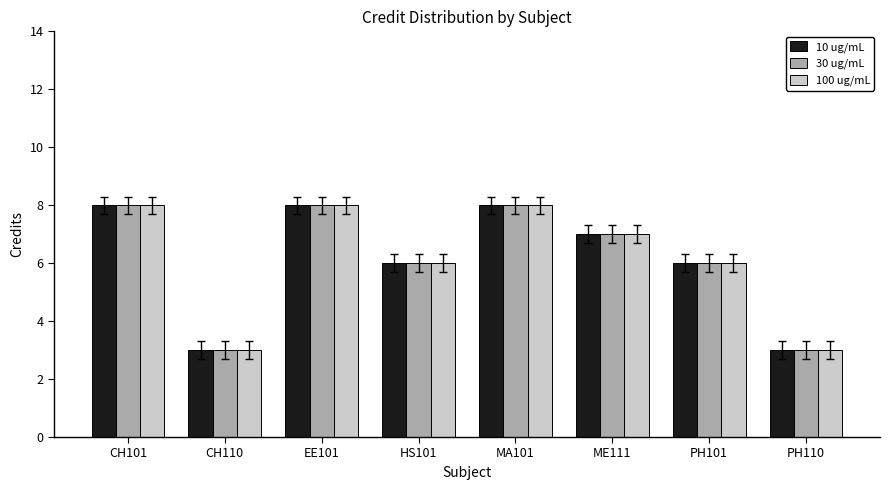

What is the sum of all 30 ug/mL values?

49